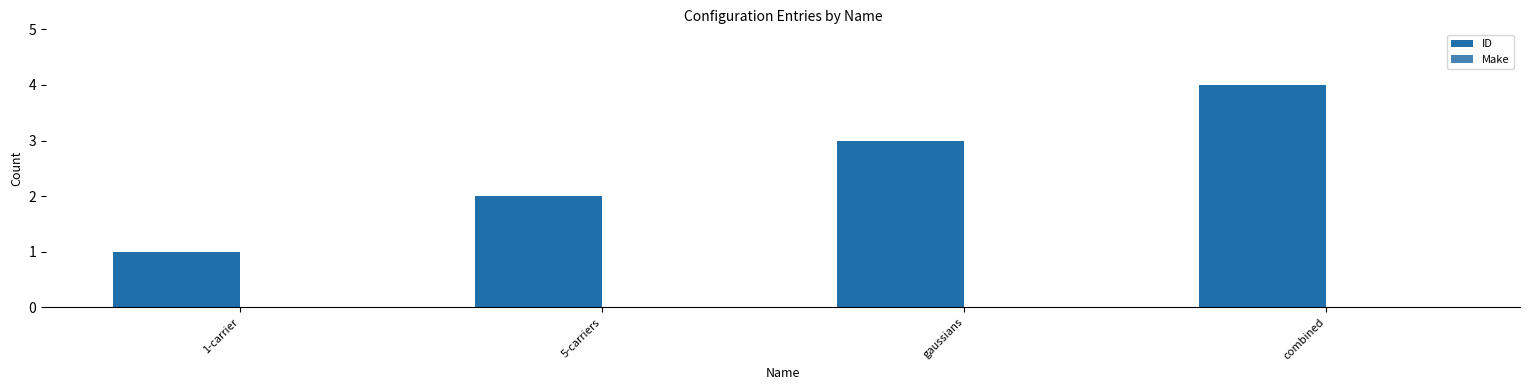

What is the difference between the maximum and minimum values?

3